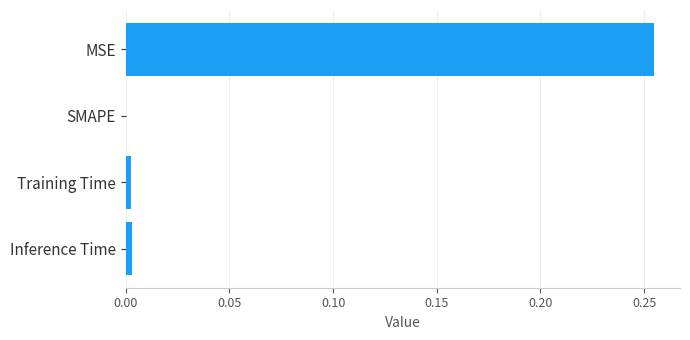

How many positive values are there?

3